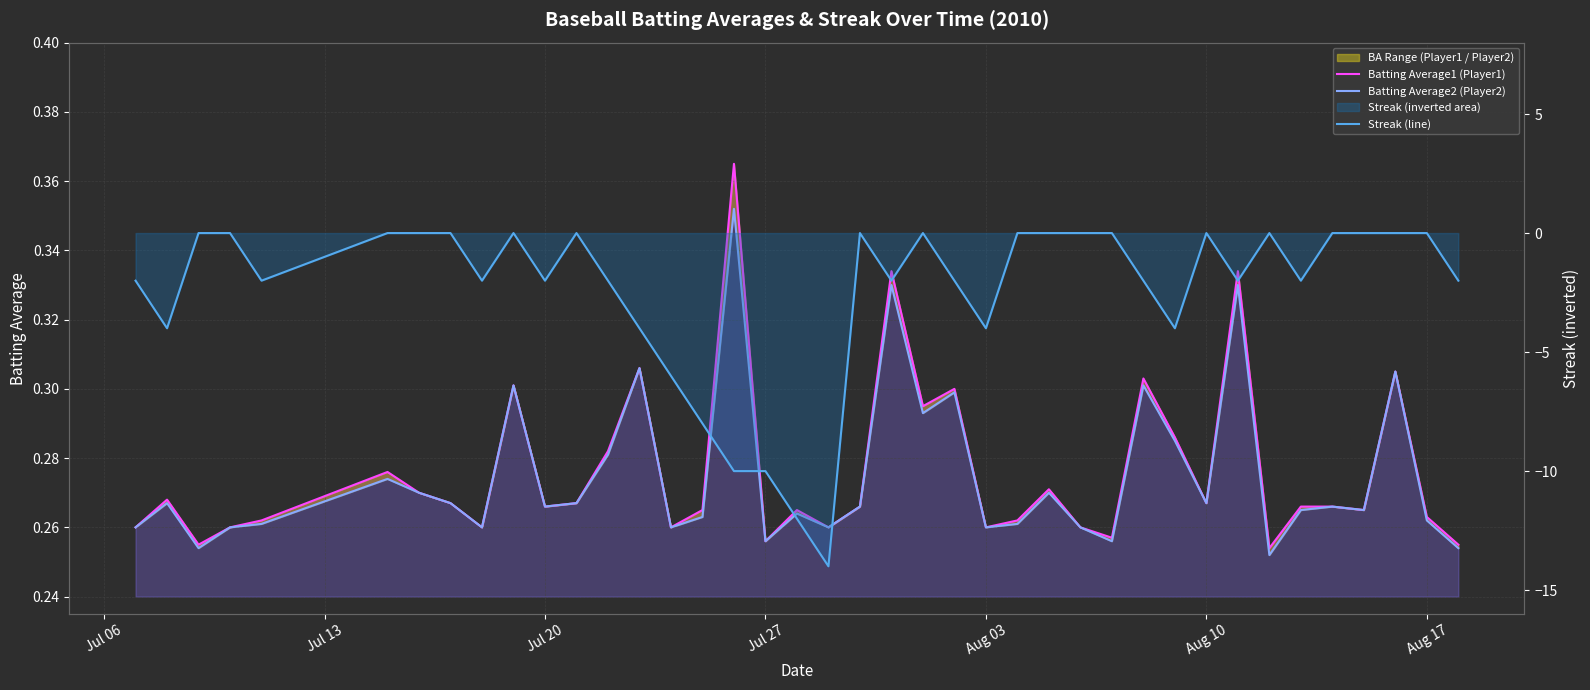

How many lines are shown in the chart?

3